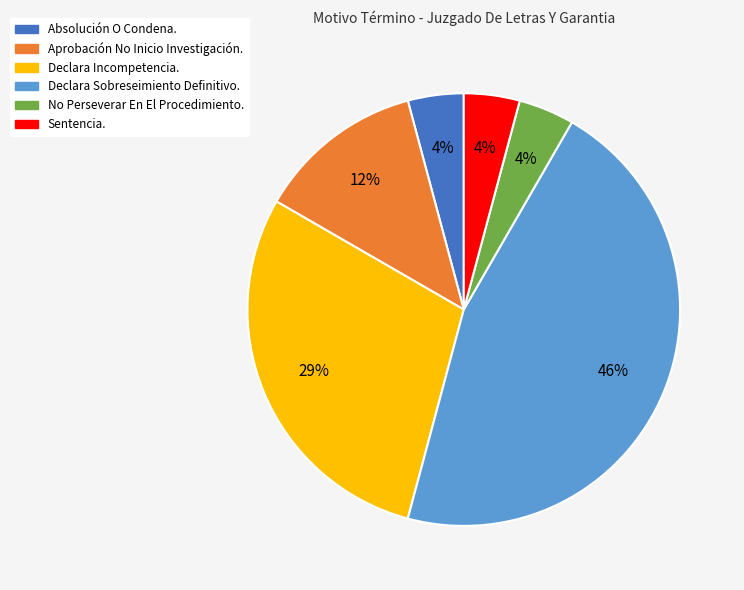

To the nearest percent, what is the difference between the largest and smallest slice percentages?

42%